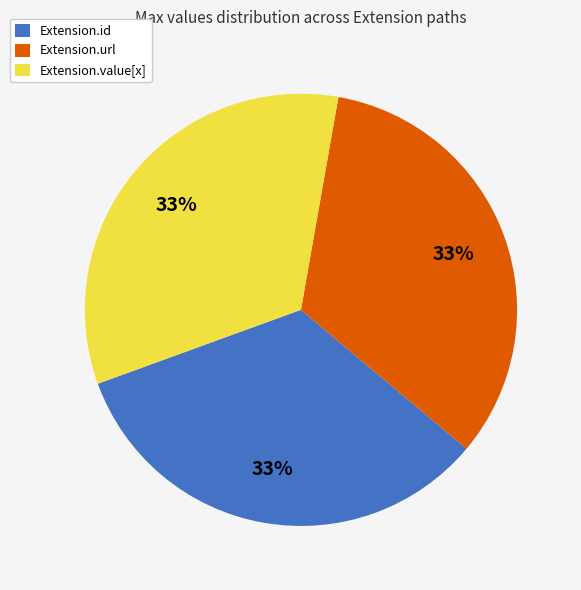

What percentage is the Extension.url slice, to the nearest percent?

33%